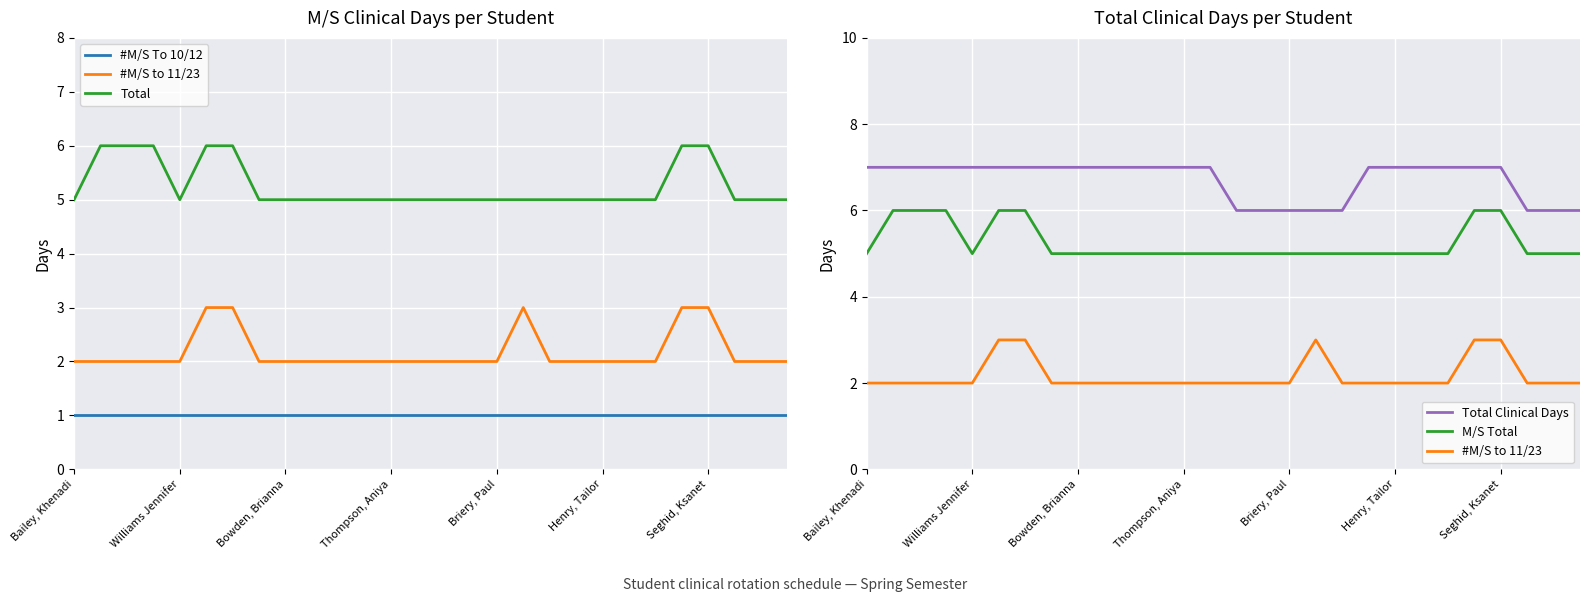

What is the sum of all Total values?

147